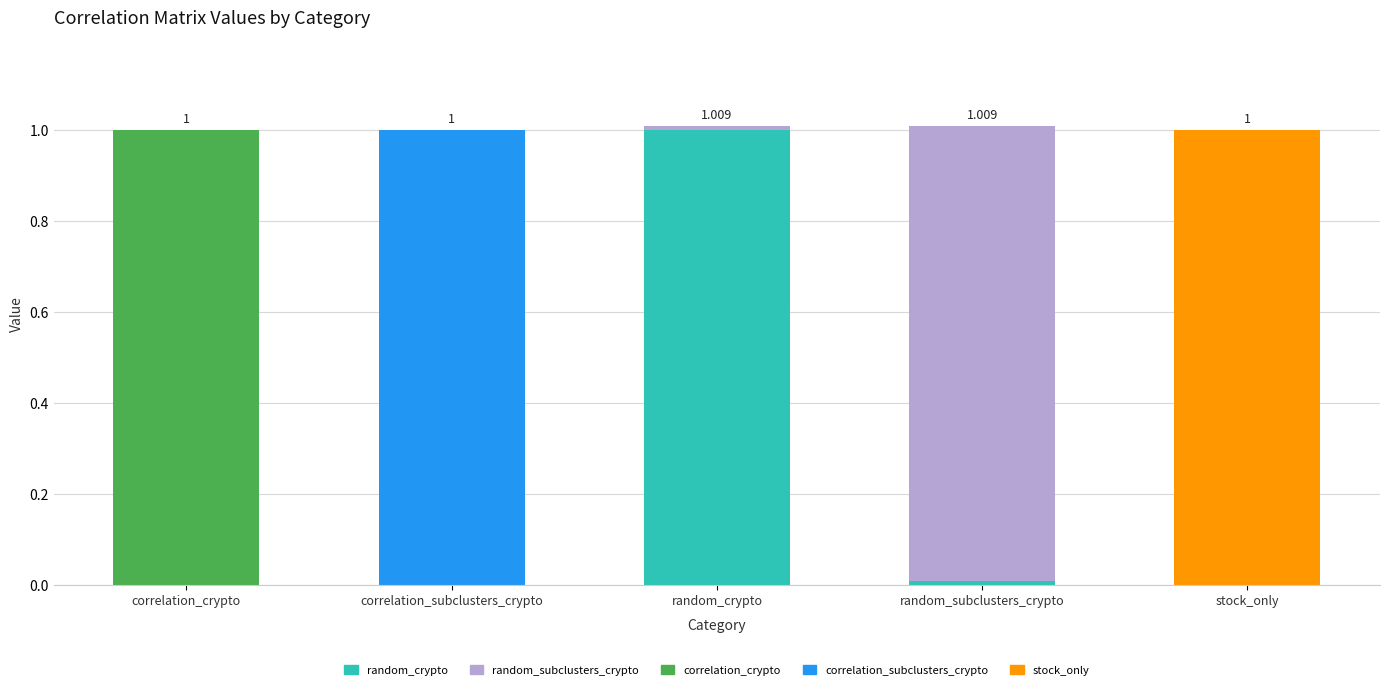

Are the bars horizontal?

No